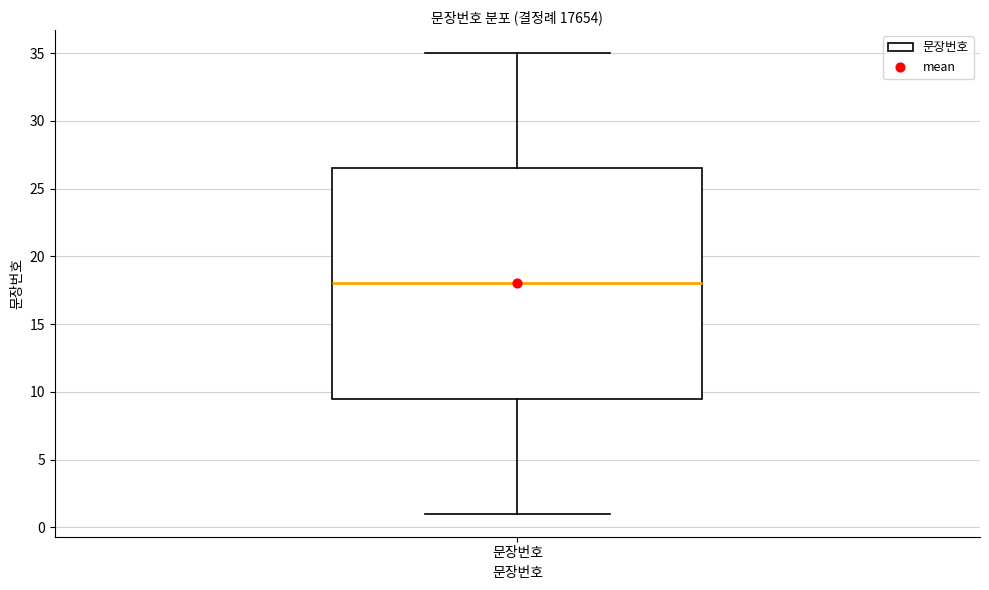

Read this box plot against the y-axis: the position of the median line, the range covered by the box, and the ends of both whiskers. The values are not printed on the chart, so give them approximately, as read against the axis.

median 18.0, box 9.5 to 26.5, whiskers 1.0 to 35.0